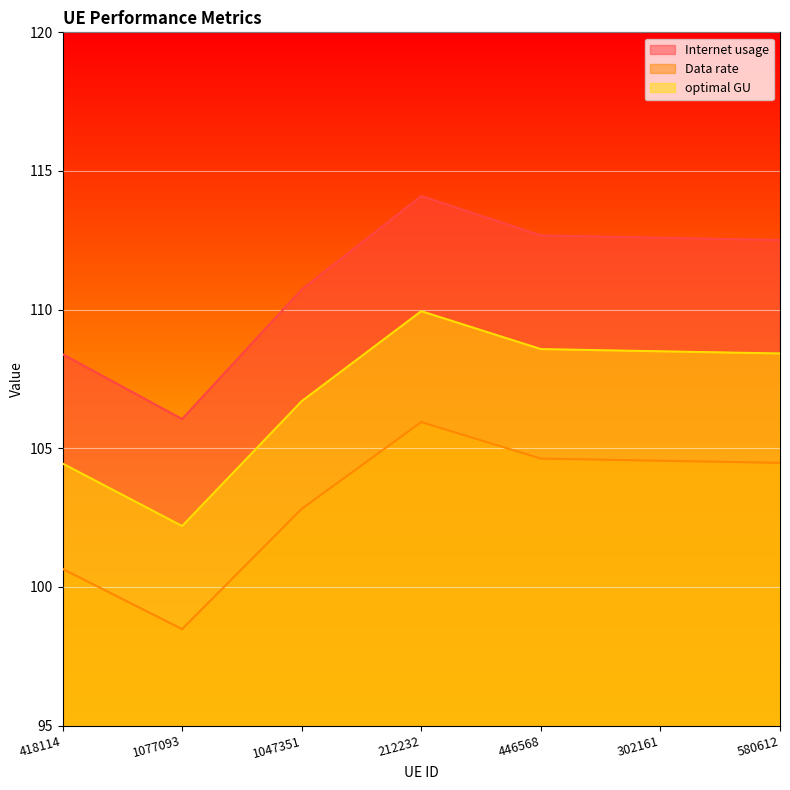

Where is the first local maximum for Internet usage?

212232